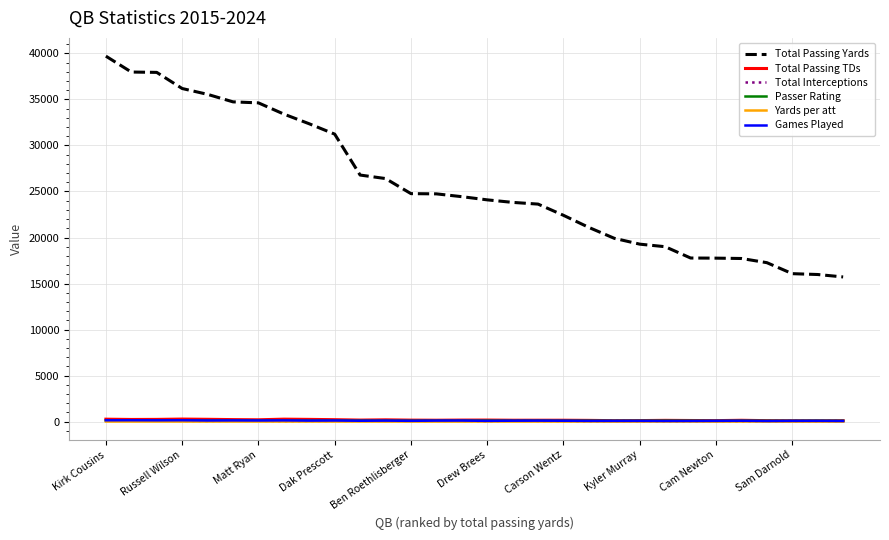

Which series has the widest spread of values?

Total Passing Yards